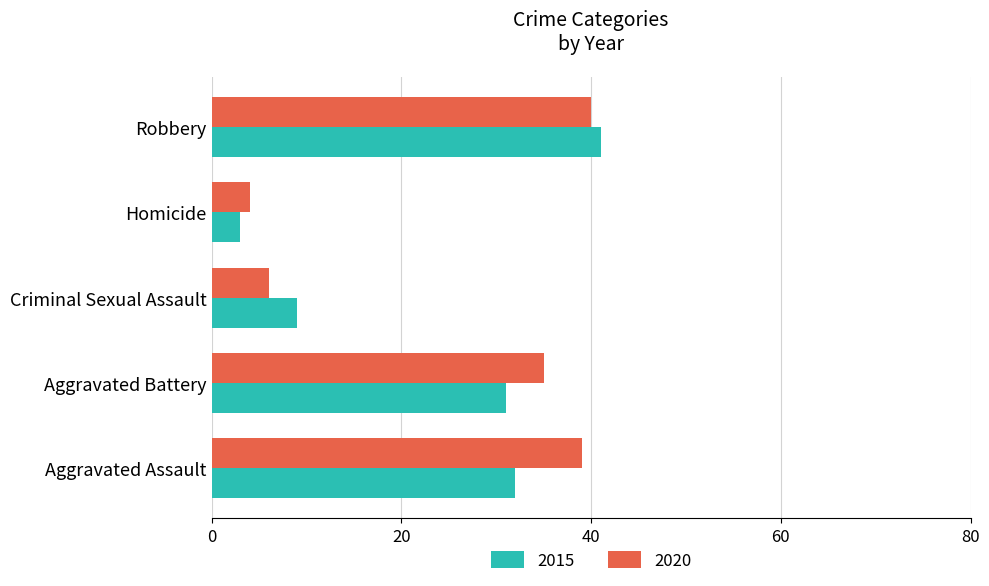

At how many categories does at least one series exceed 29?

3